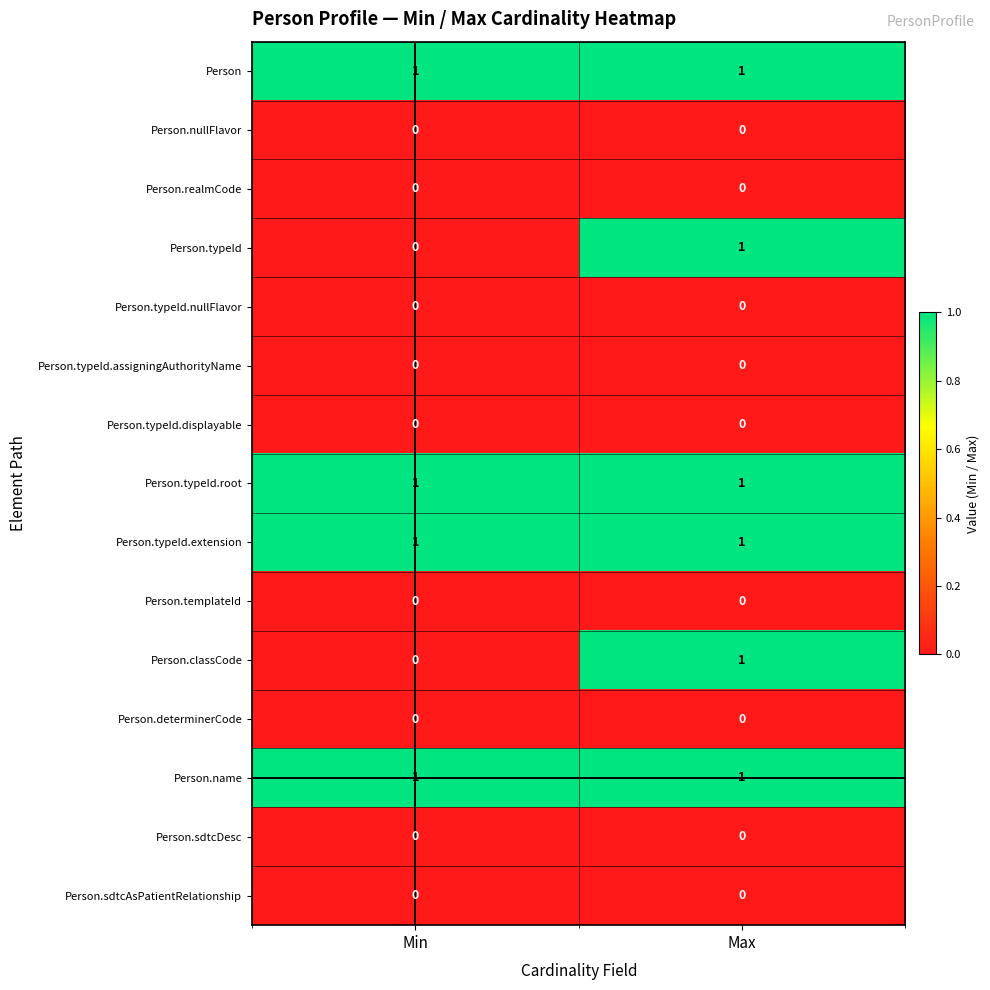

True or false: Person has a value of 0 at Min.

False